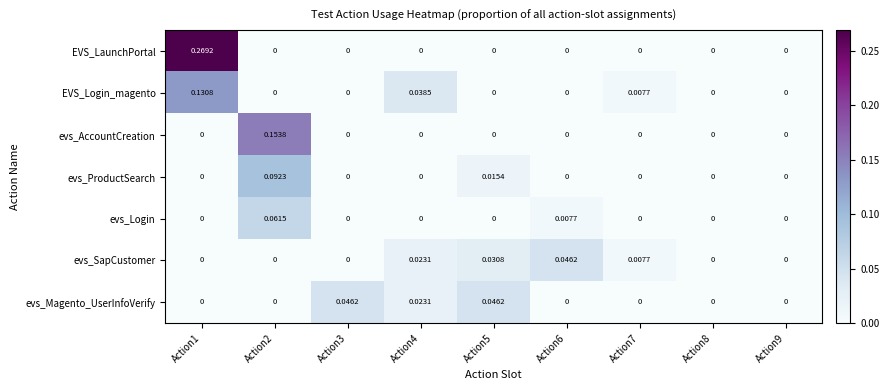

Which series changed the most between Action6 and Action8?

evs_SapCustomer